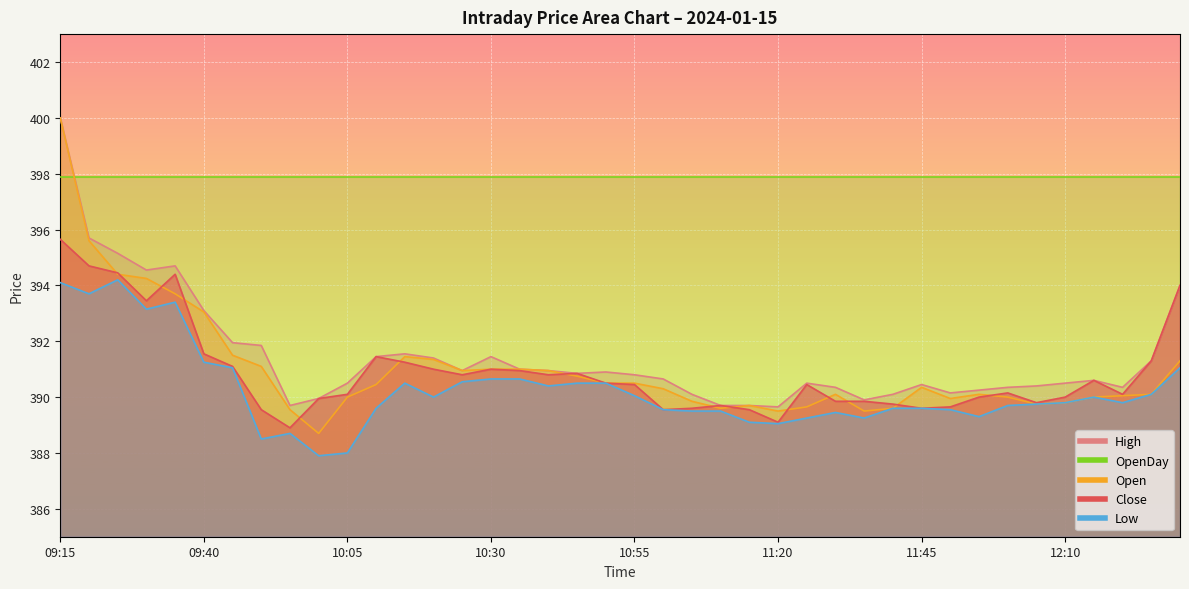

What is the smallest value displayed?

387.9